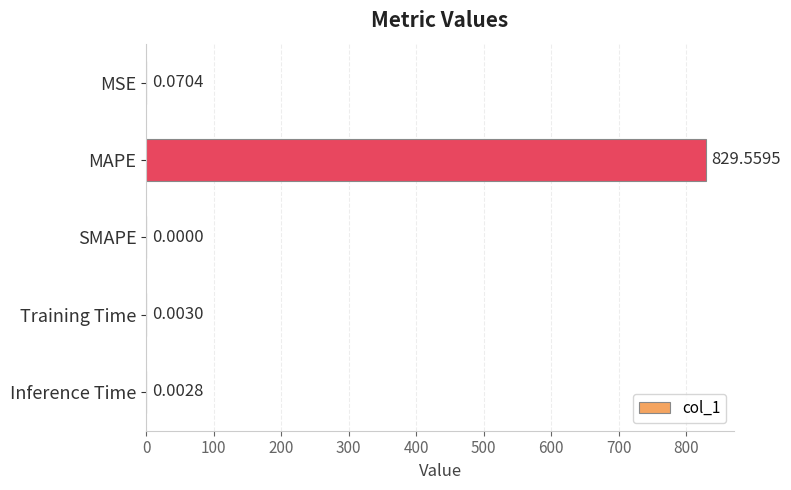

What is the average value?

165.9